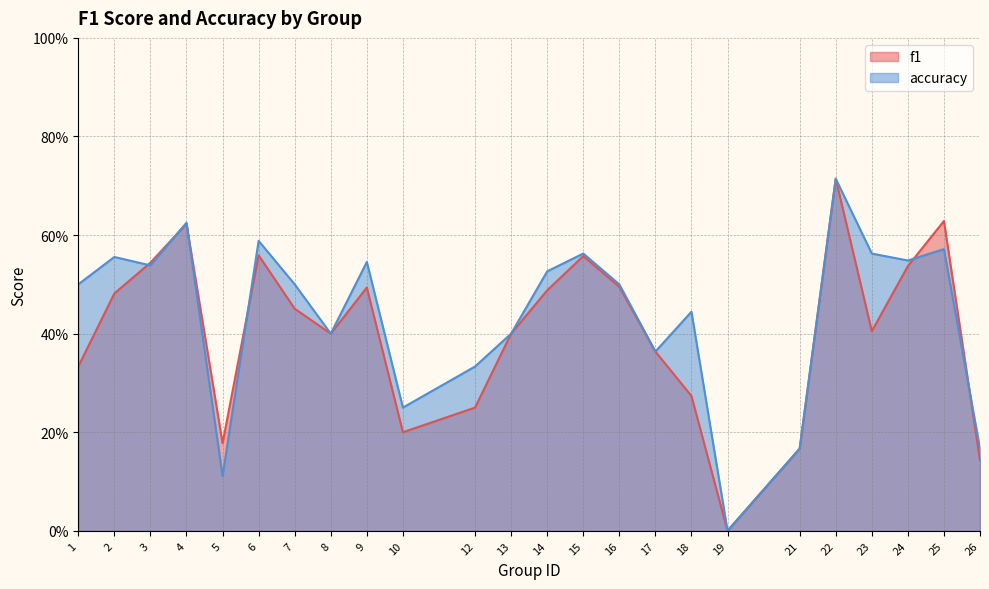

After their last crossing, which series has the higher values: accuracy or f1?

accuracy